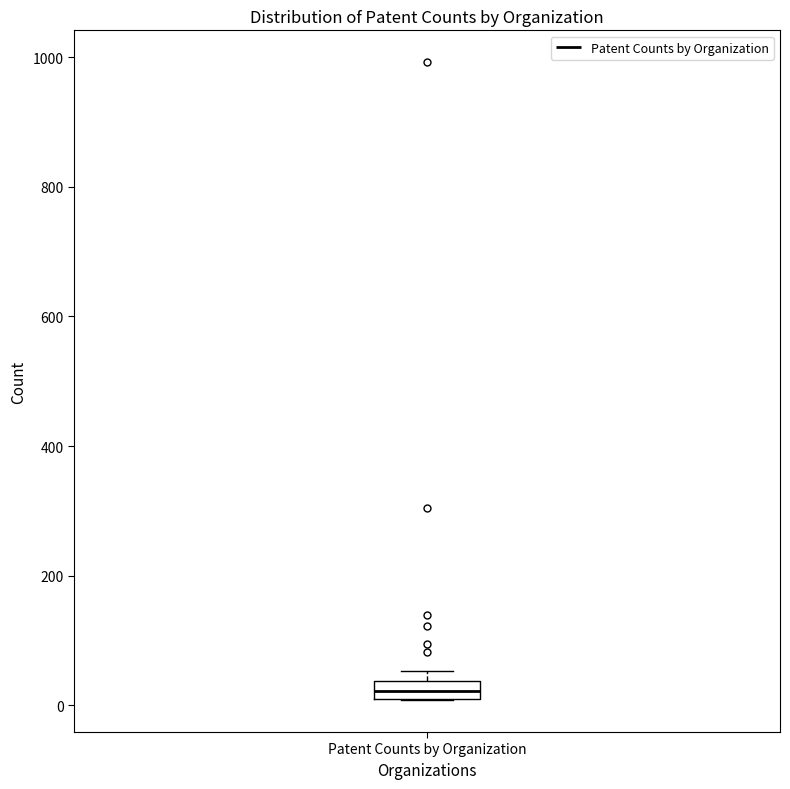

Where is the lower edge of the box for Patent Counts by Organization on the y-axis? The values are not printed on the chart, so give them approximately, as read against the axis.

20